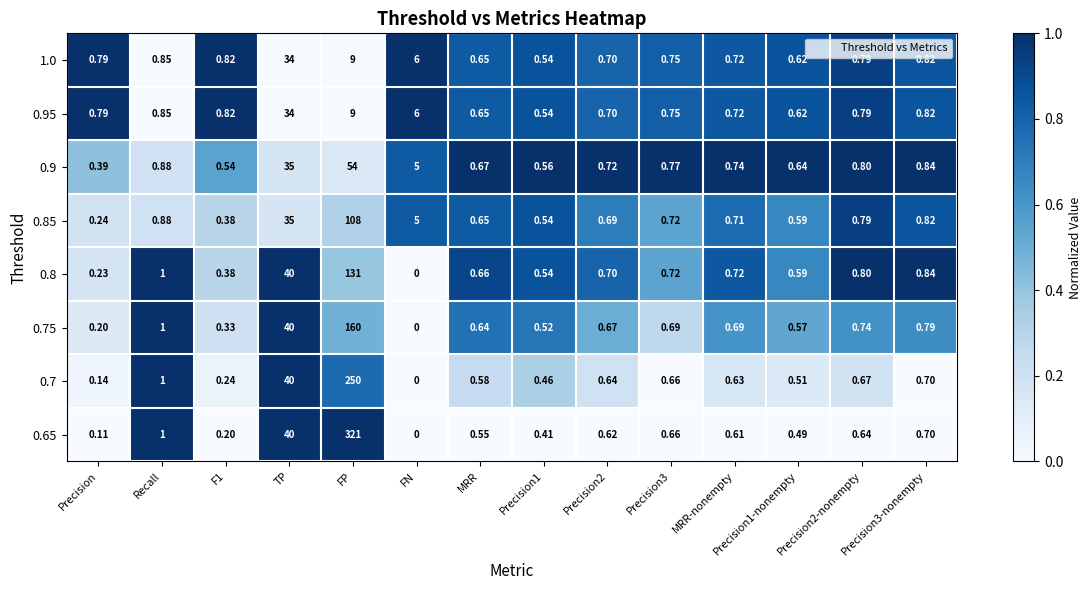

Where is 0.7 nearest to the value 125?

TP